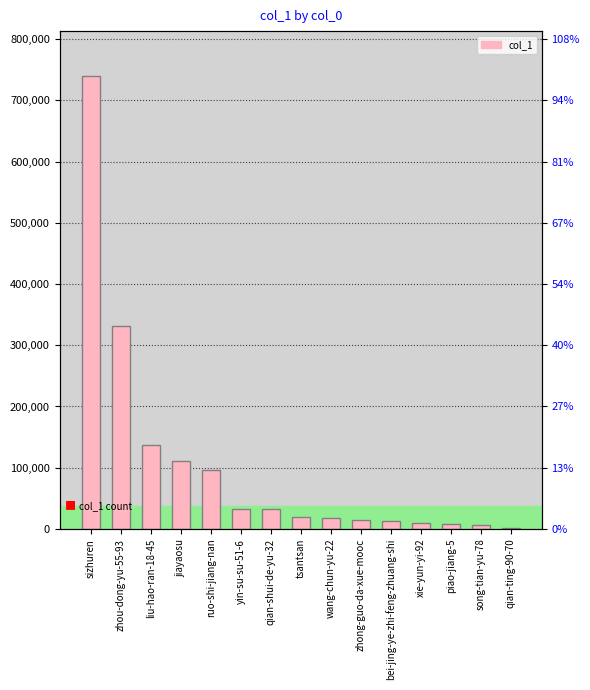

Which has a higher value, sizhuren or xie-yun-yi-92?

sizhuren